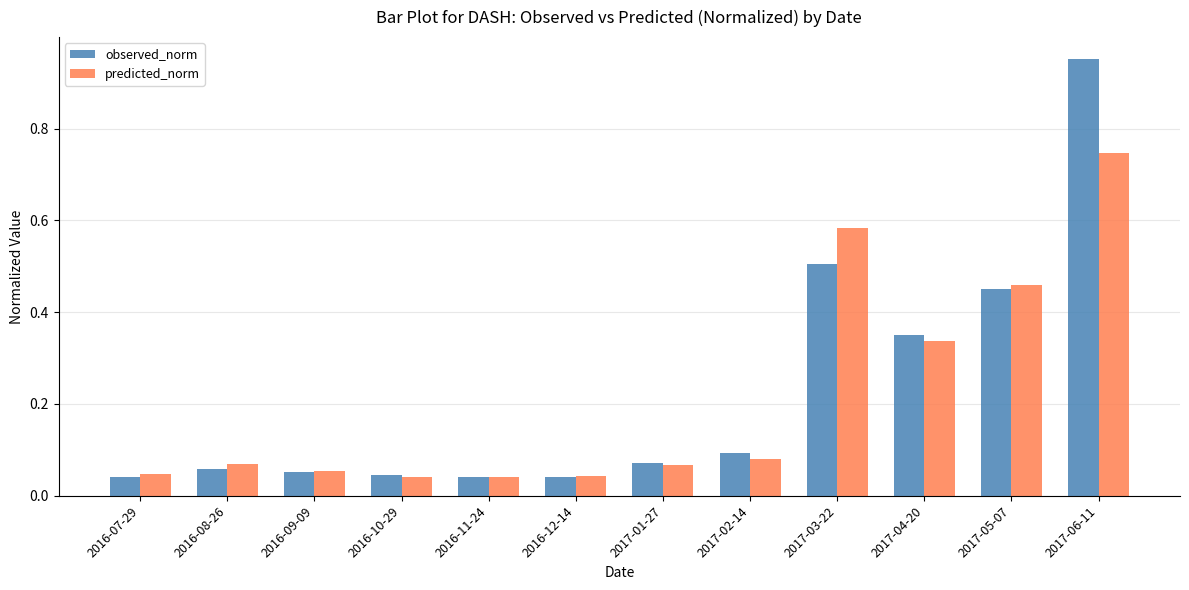

Which category has the highest value across all series?

2017-06-11